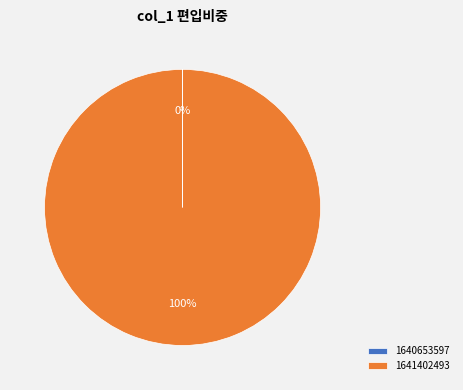

To the nearest percent, what is the difference between the largest and smallest slice percentages?

100%